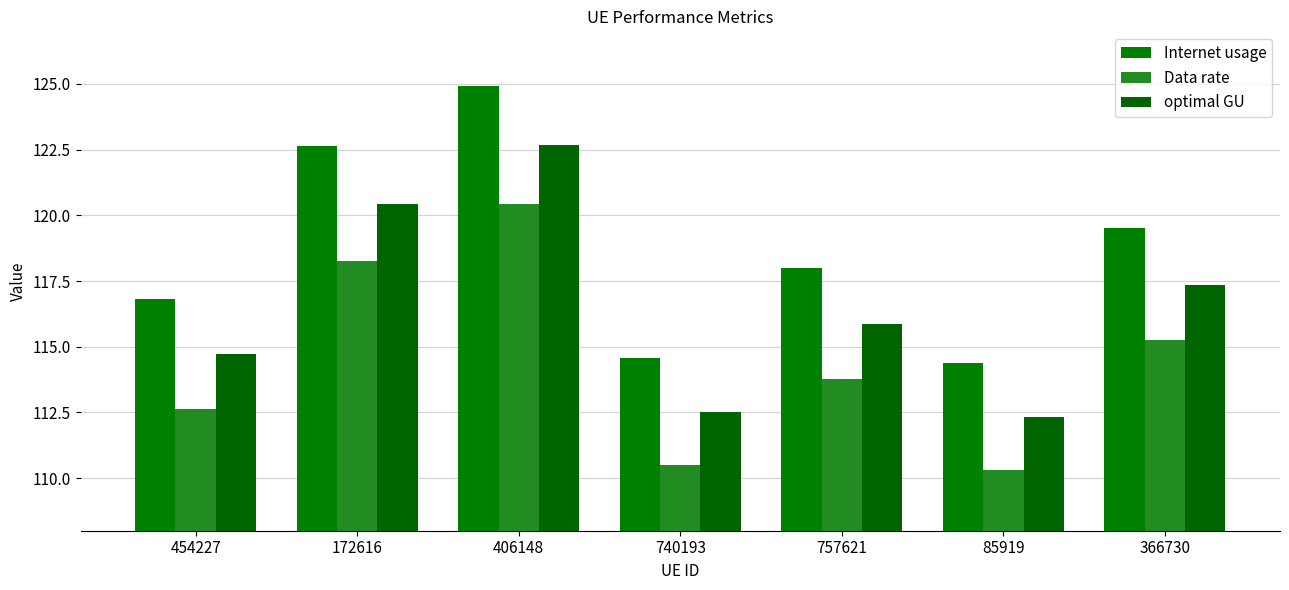

Reading left to right, transcribe all the data shown in this chart.

Internet usage: 454227=116.8	172616=122.6	406148=124.9	740193=114.6	757621=118.0	85919=114.4	366730=119.5
Data rate: 454227=112.6	172616=118.2	406148=120.4	740193=110.5	757621=113.8	85919=110.3	366730=115.2
optimal GU: 454227=114.7	172616=120.4	406148=122.7	740193=112.5	757621=115.9	85919=112.3	366730=117.4